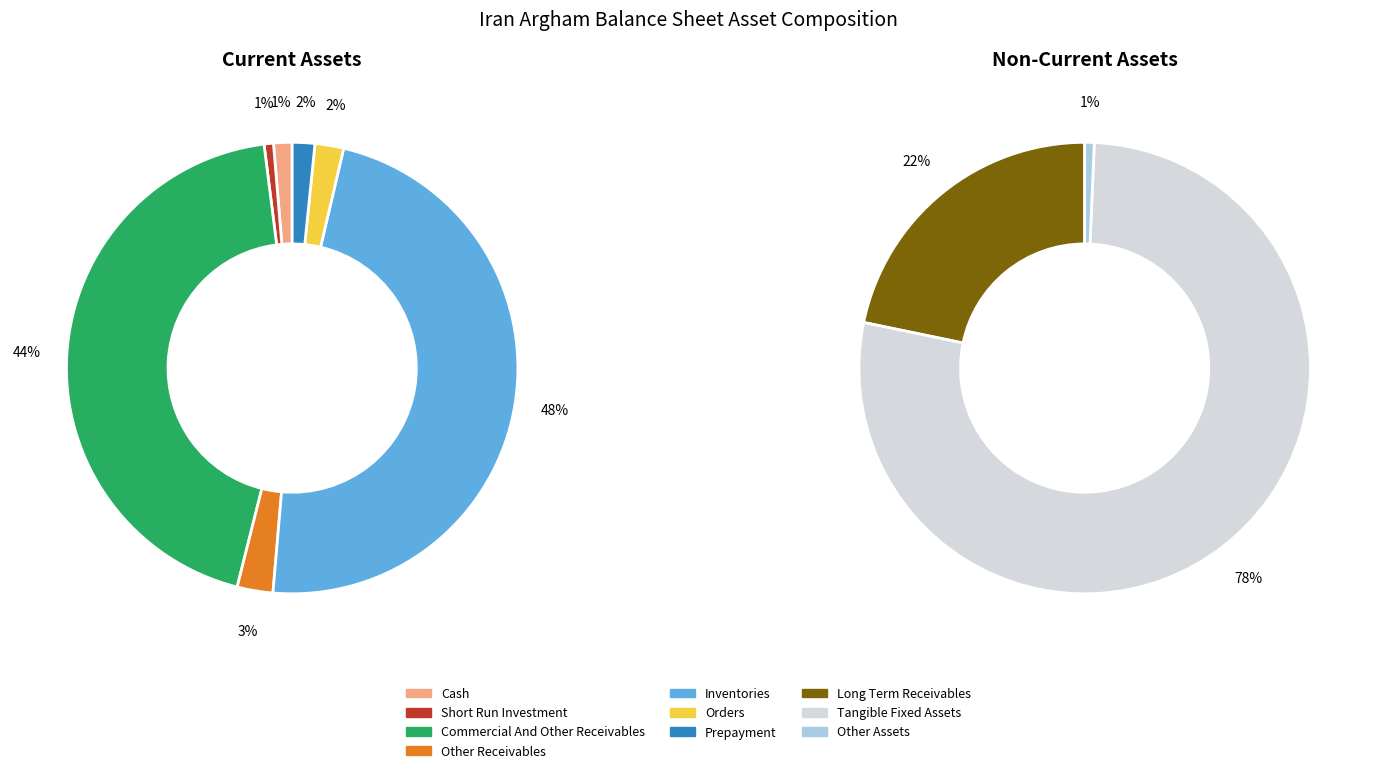

What is the change in value from short_run_investment to other_receivables?

+14334